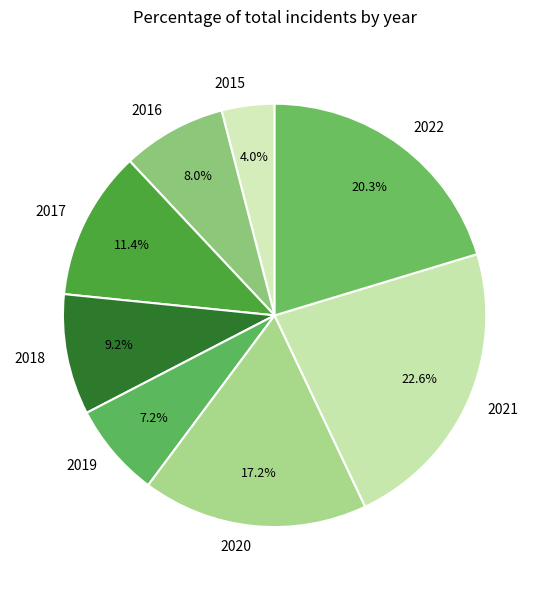

Does 2022 represent more than half of the total?

No